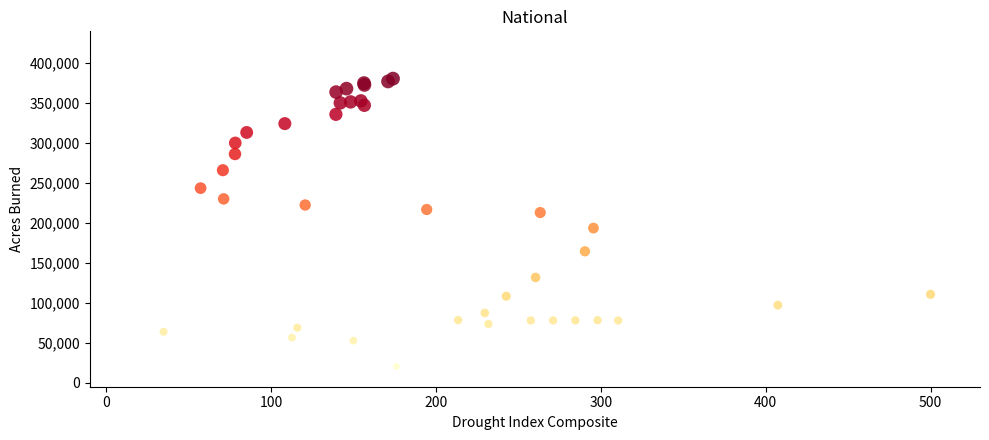

What Y value in the scatter plot is closest to 200557?

193657.2